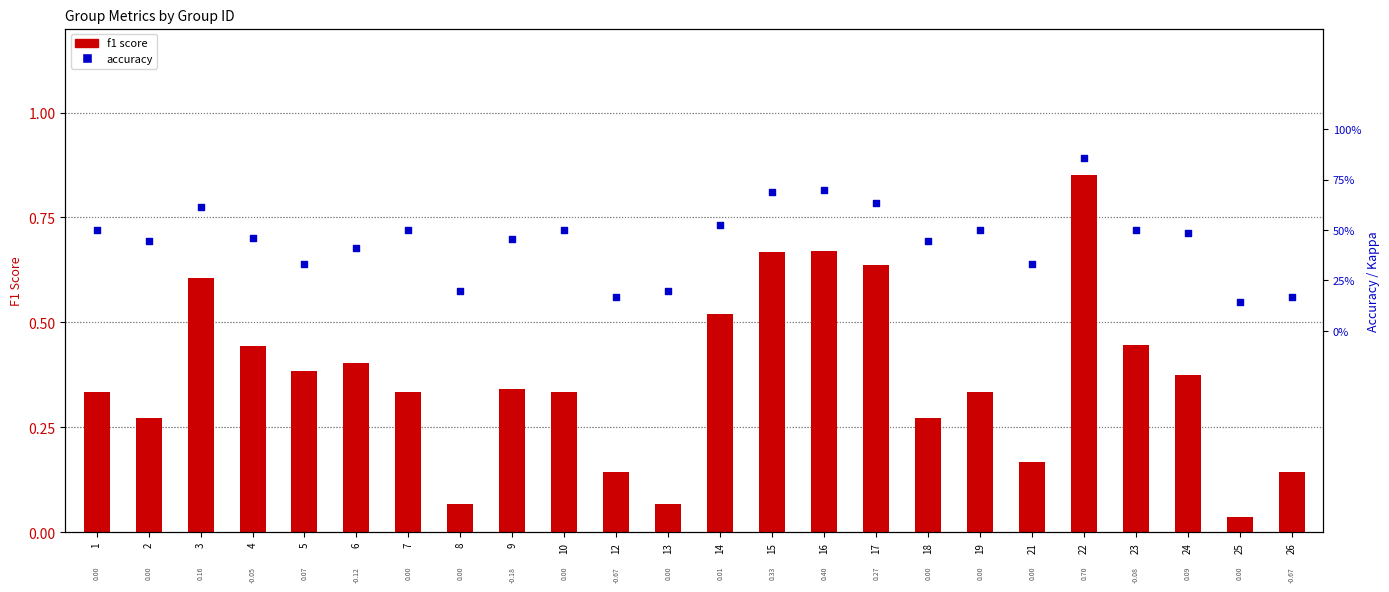

Is the value of accuracy at 19 greater than the value of f1 at 9?

Yes